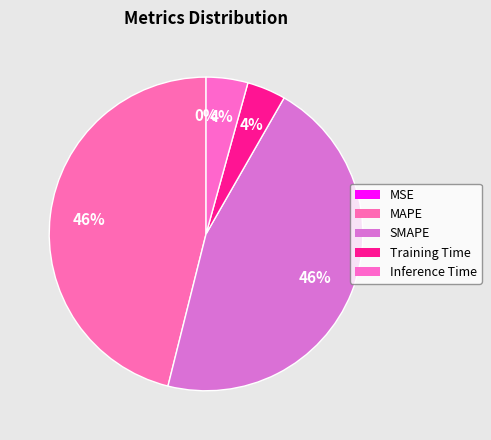

Which category has the smallest portion of the pie?

MSE